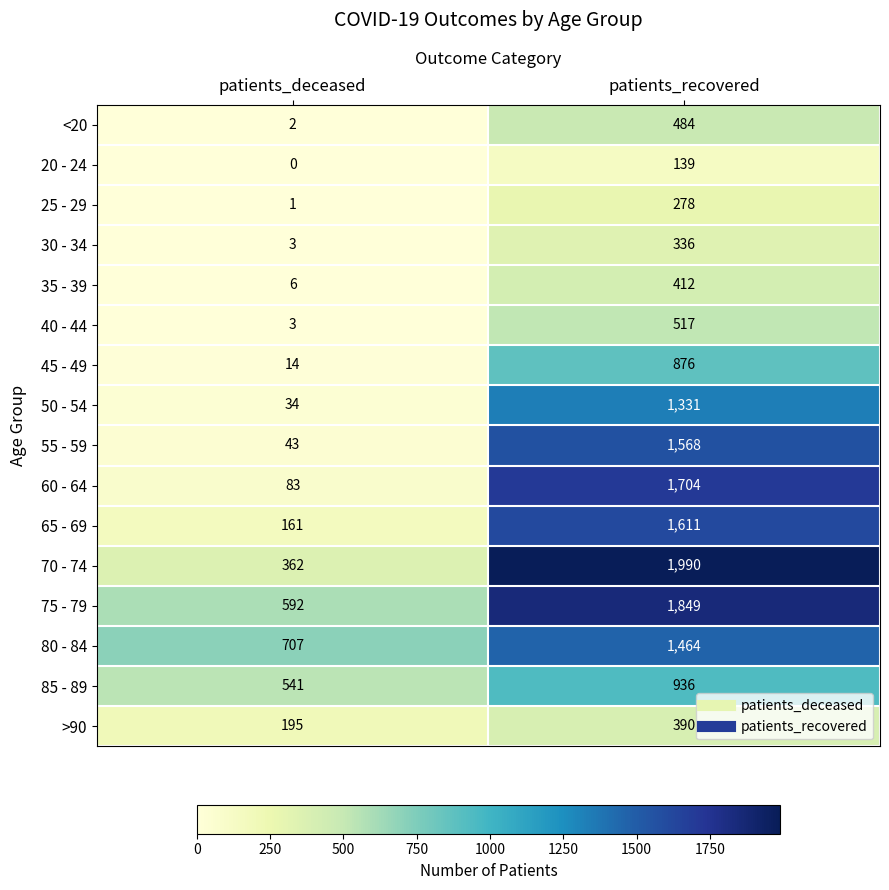

At which label does <20 reach its minimum?

patients_deceased